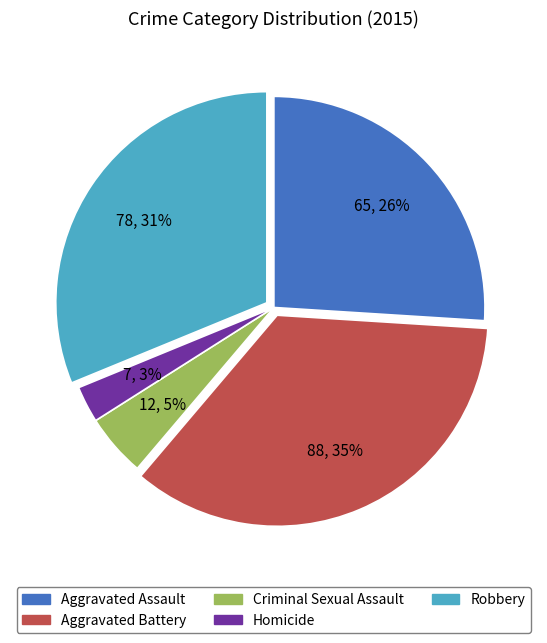

What is the largest slice in the pie chart?

Aggravated Battery